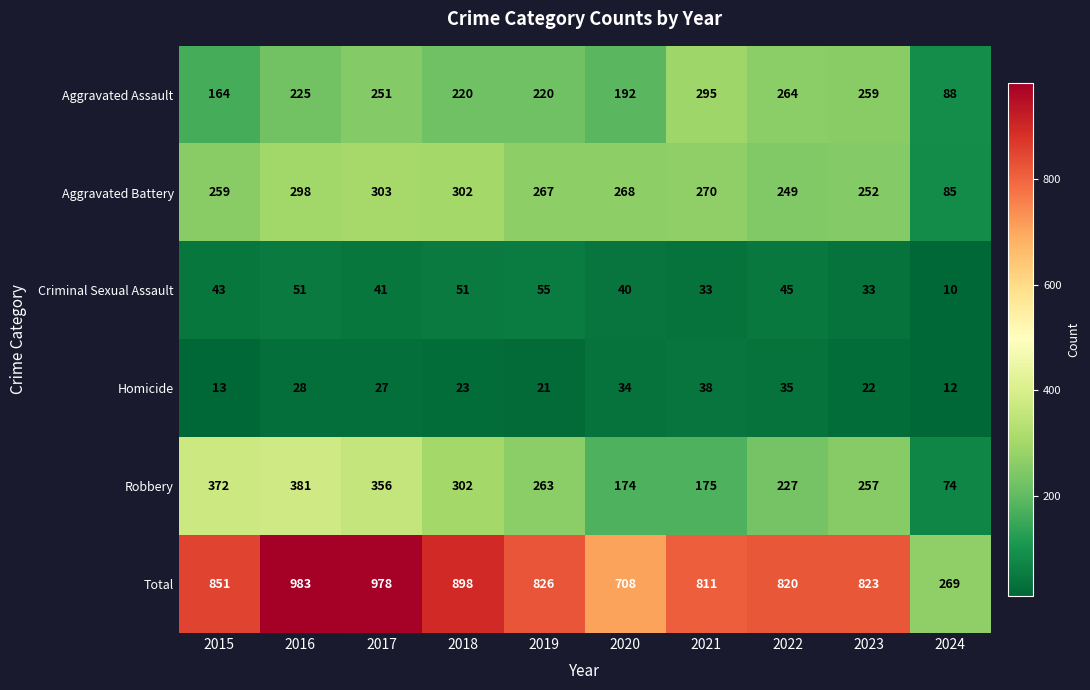

What is the difference between the maximum and minimum values in the Aggravated Battery series?

218